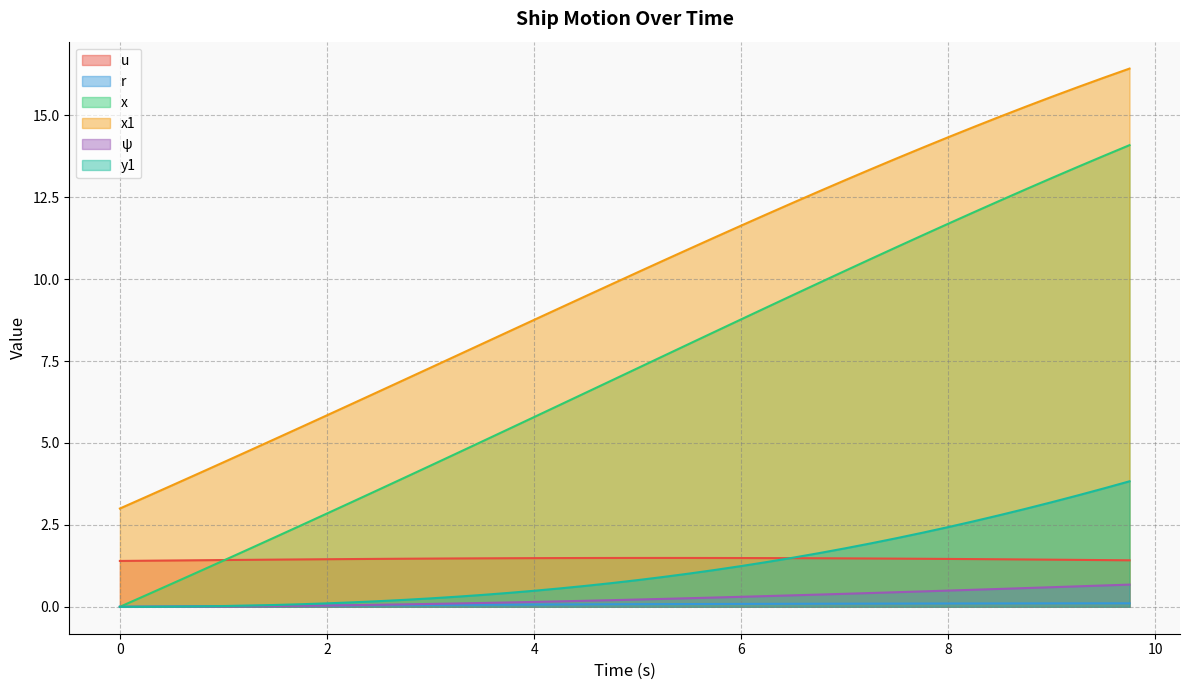

Reading left to right, extract all data points from this chart.

u: 0.0=1.4	0.25=1.4	0.5=1.4	0.75=1.4	1.0=1.4	1.25=1.4	1.5=1.4	1.75=1.4	2.0=1.5	2.25=1.5	2.5=1.5	2.75=1.5	3.0=1.5	3.25=1.5	3.5=1.5	3.75=1.5	4.0=1.5	4.25=1.5	4.5=1.5	4.75=1.5	5.0=1.5	5.25=1.5	5.5=1.5	5.75=1.5	6.0=1.5	6.25=1.5	6.5=1.5	6.75=1.5	7.0=1.5	7.25=1.5	7.5=1.5	7.75=1.5	8.0=1.5	8.25=1.5	8.5=1.5	8.75=1.4	9.0=1.4	9.25=1.4	9.5=1.4	9.75=1.4
r: 0.0=0.0	0.25=0.0	0.5=0.0	0.75=0.0	1.0=0.0	1.25=0.0	1.5=0.0	1.75=0.0	2.0=0.0	2.25=0.0	2.5=0.0	2.75=0.1	3.0=0.1	3.25=0.1	3.5=0.1	3.75=0.1	4.0=0.1	4.25=0.1	4.5=0.1	4.75=0.1	5.0=0.1	5.25=0.1	5.5=0.1	5.75=0.1	6.0=0.1	6.25=0.1	6.5=0.1	6.75=0.1	7.0=0.1	7.25=0.1	7.5=0.1	7.75=0.1	8.0=0.1	8.25=0.1	8.5=0.1	8.75=0.1	9.0=0.1	9.25=0.1	9.5=0.1	9.75=0.1
x: 0.0=0.0	0.25=0.3	0.5=0.7	0.75=1.1	1.0=1.4	1.25=1.8	1.5=2.1	1.75=2.5	2.0=2.8	2.25=3.2	2.5=3.6	2.75=3.9	3.0=4.3	3.25=4.7	3.5=5.0	3.75=5.4	4.0=5.8	4.25=6.2	4.5=6.5	4.75=6.9	5.0=7.3	5.25=7.7	5.5=8.0	5.75=8.4	6.0=8.8	6.25=9.1	6.5=9.5	6.75=9.9	7.0=10.2	7.25=10.6	7.5=11.0	7.75=11.3	8.0=11.7	8.25=12.0	8.5=12.4	8.75=12.7	9.0=13.1	9.25=13.4	9.5=13.8	9.75=14.1
x1: 0.0=3.0	0.25=3.4	0.5=3.7	0.75=4.1	1.0=4.4	1.25=4.8	1.5=5.1	1.75=5.5	2.0=5.8	2.25=6.2	2.5=6.6	2.75=6.9	3.0=7.3	3.25=7.7	3.5=8.0	3.75=8.4	4.0=8.8	4.25=9.1	4.5=9.5	4.75=9.8	5.0=10.2	5.25=10.6	5.5=10.9	5.75=11.3	6.0=11.6	6.25=12.0	6.5=12.3	6.75=12.7	7.0=13.0	7.25=13.4	7.5=13.7	7.75=14.0	8.0=14.3	8.25=14.6	8.5=15.0	8.75=15.3	9.0=15.6	9.25=15.9	9.5=16.1	9.75=16.4
ψ: 0.0=0.0	0.25=0.0	0.5=0.0	0.75=0.0	1.0=0.0	1.25=0.0	1.5=0.0	1.75=0.0	2.0=0.0	2.25=0.1	2.5=0.1	2.75=0.1	3.0=0.1	3.25=0.1	3.5=0.1	3.75=0.1	4.0=0.1	4.25=0.2	4.5=0.2	4.75=0.2	5.0=0.2	5.25=0.2	5.5=0.3	5.75=0.3	6.0=0.3	6.25=0.3	6.5=0.4	6.75=0.4	7.0=0.4	7.25=0.4	7.5=0.4	7.75=0.5	8.0=0.5	8.25=0.5	8.5=0.5	8.75=0.6	9.0=0.6	9.25=0.6	9.5=0.7	9.75=0.7
y1: 0.0=0.0	0.25=0.0	0.5=0.0	0.75=0.0	1.0=0.0	1.25=0.0	1.5=0.1	1.75=0.1	2.0=0.1	2.25=0.1	2.5=0.2	2.75=0.2	3.0=0.3	3.25=0.3	3.5=0.4	3.75=0.4	4.0=0.5	4.25=0.6	4.5=0.6	4.75=0.7	5.0=0.8	5.25=0.9	5.5=1.0	5.75=1.1	6.0=1.2	6.25=1.4	6.5=1.5	6.75=1.6	7.0=1.8	7.25=1.9	7.5=2.1	7.75=2.3	8.0=2.4	8.25=2.6	8.5=2.8	8.75=3.0	9.0=3.2	9.25=3.4	9.5=3.6	9.75=3.8